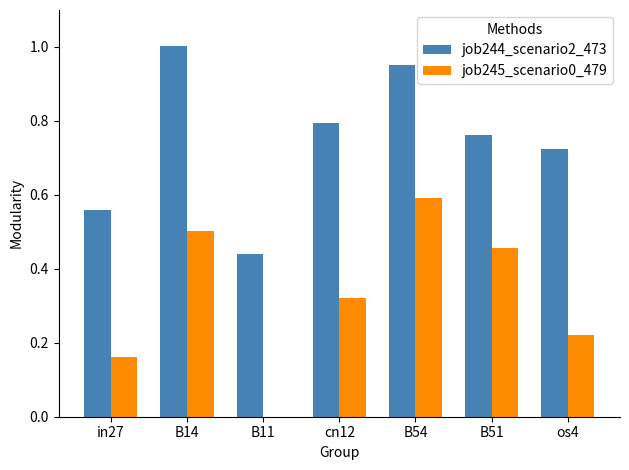

What are all the series names shown in the legend?

job244_scenario2_473, job245_scenario0_479